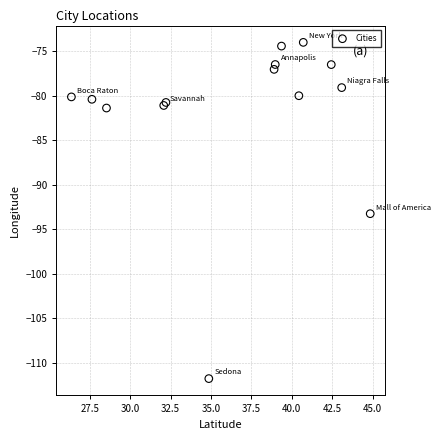

What Y value in the scatter plot is closest to -92?

-93.2